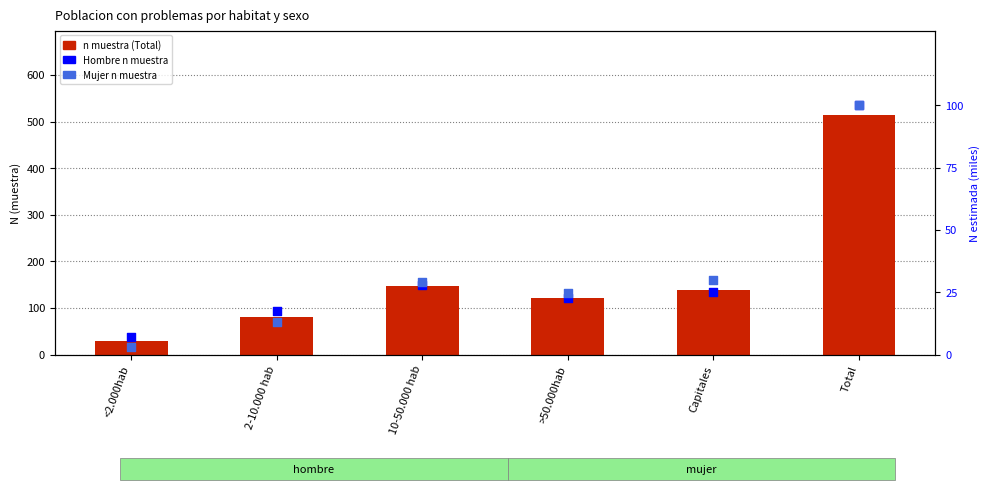

Which series contains the lowest Y value?

Mujer n muestra %